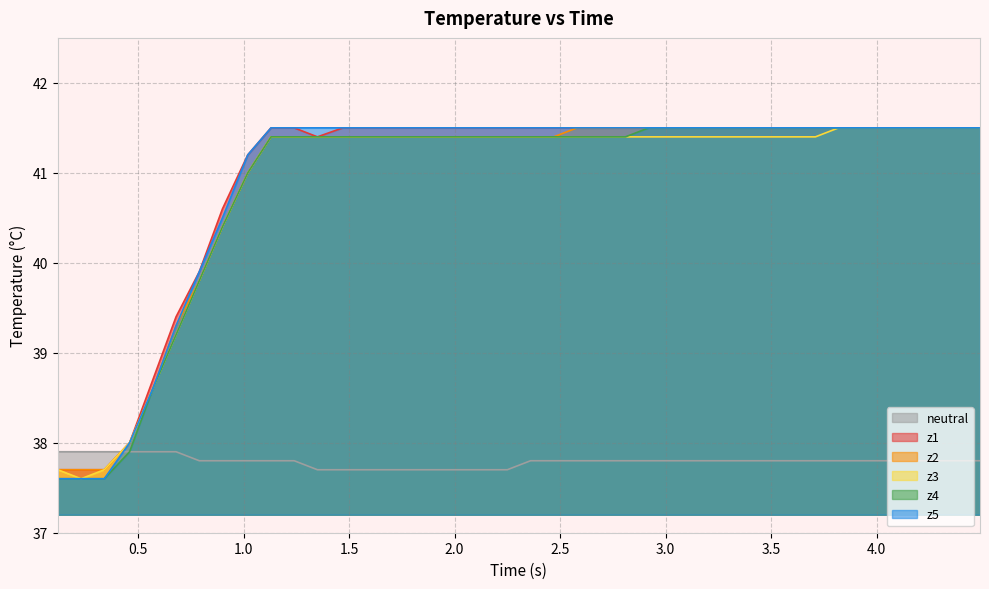

True or false: z3 and neutral intersect in this chart.

True